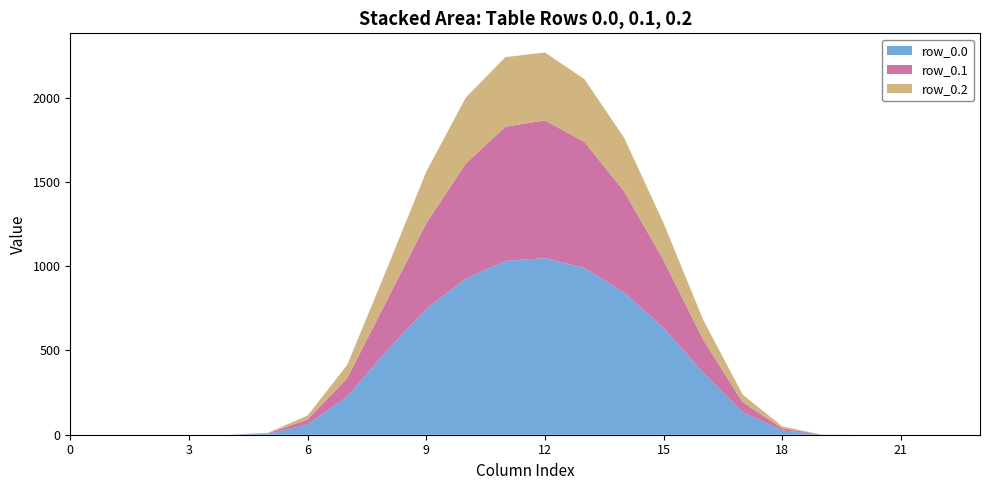

Reading left to right, extract all data points from this chart.

row_0.0: 0=0.0	1=0.0	2=0.0	3=0.0	4=0.0	5=5.9	6=60.2	7=226.4	8=498.5	9=747.1	10=926.9	11=1031.3	12=1048.0	13=989.6	14=844.6	15=634.3	16=368.9	17=133.8	18=25.7	19=0.5	20=0.0	21=0.0	22=0.0	23=0.0
row_0.1: 0=0.0	1=0.0	2=0.0	3=0.0	4=0.0	5=3.1	6=30.4	7=108.2	8=296.9	9=507.4	10=682.3	11=796.2	12=817.3	13=747.7	14=600.1	15=401.1	16=195.1	17=58.4	18=12.7	19=0.2	20=0.0	21=0.0	22=0.0	23=0.0
row_0.2: 0=0.0	1=0.0	2=0.0	3=0.0	4=0.0	5=2.6	6=23.4	7=79.2	8=186.3	9=306.1	10=391.7	11=413.0	12=403.2	13=372.4	14=318.6	15=220.6	16=118.5	17=45.9	18=11.3	19=0.1	20=0.0	21=0.0	22=0.0	23=0.0